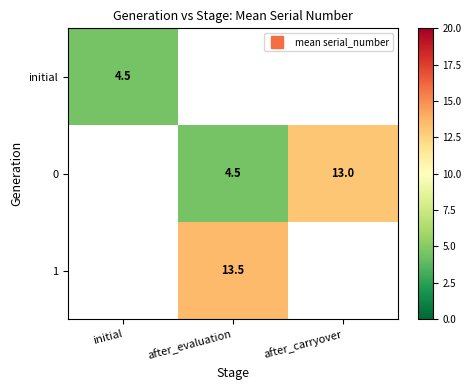

At which label does 1 first exceed 13?

after_evaluation